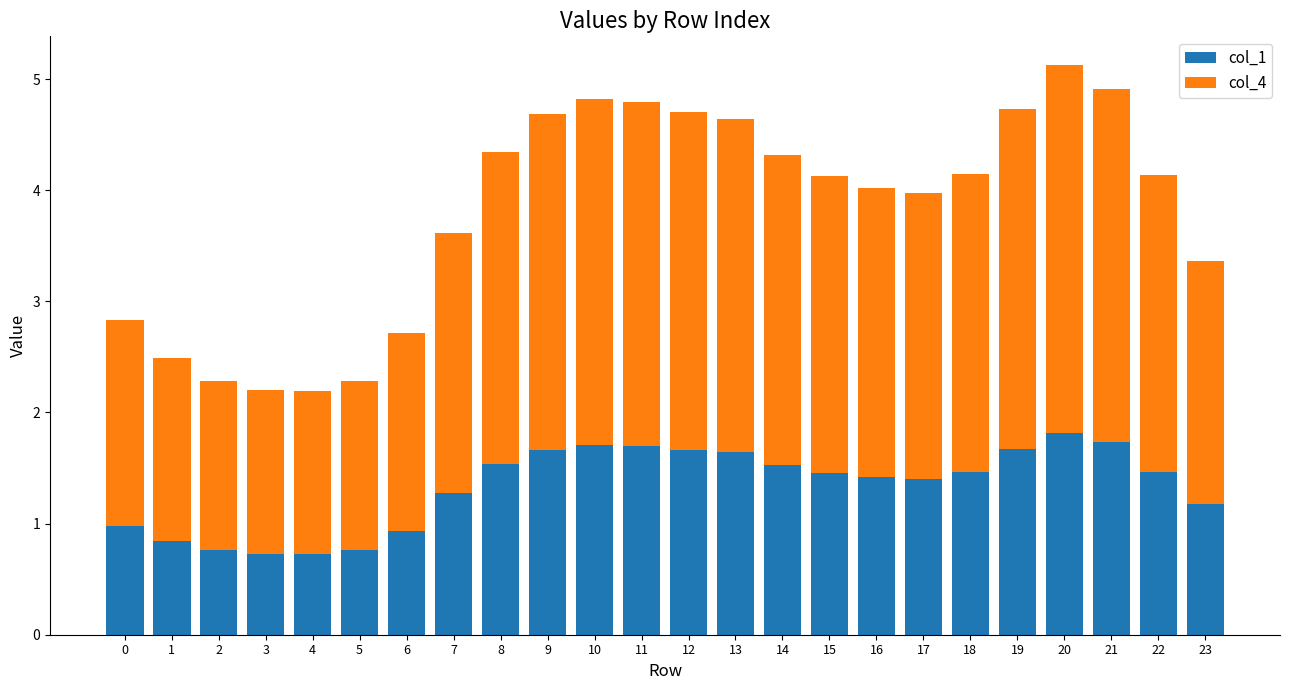

What is the highest value of the col_1 series?

1.8